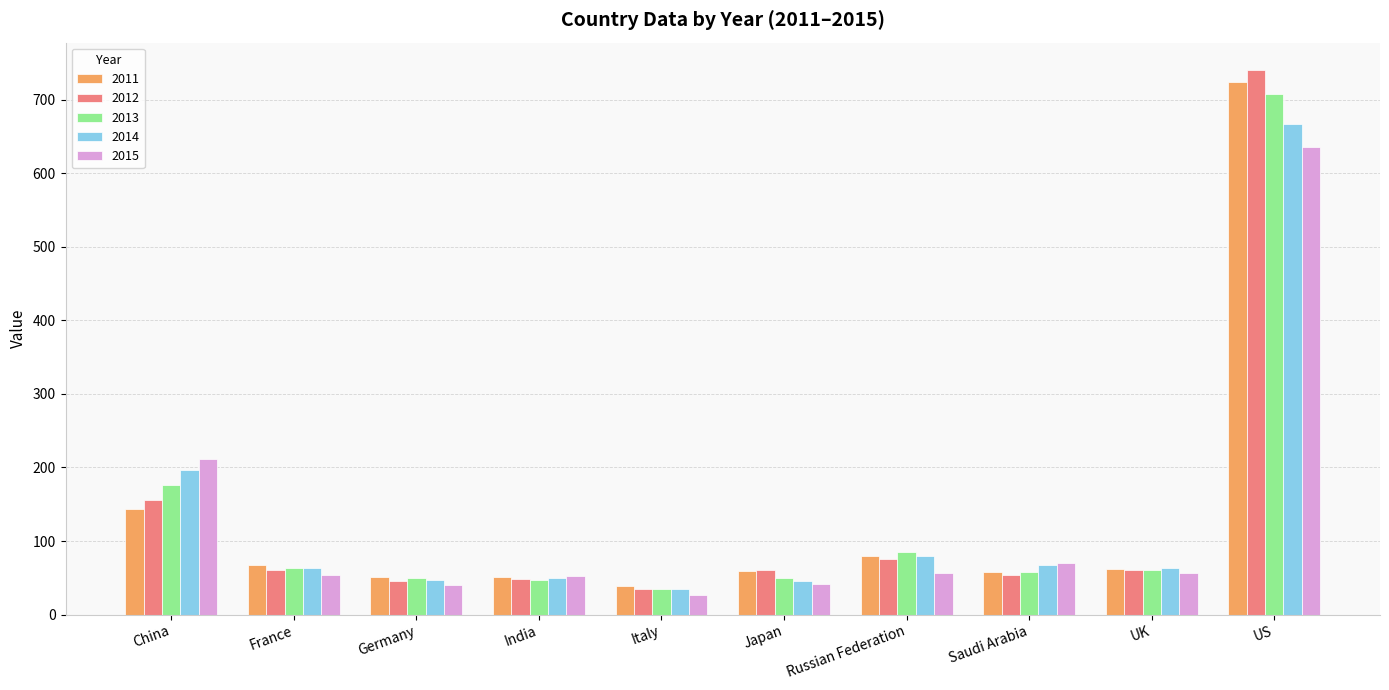

At which category is the sum across all series the highest?

US